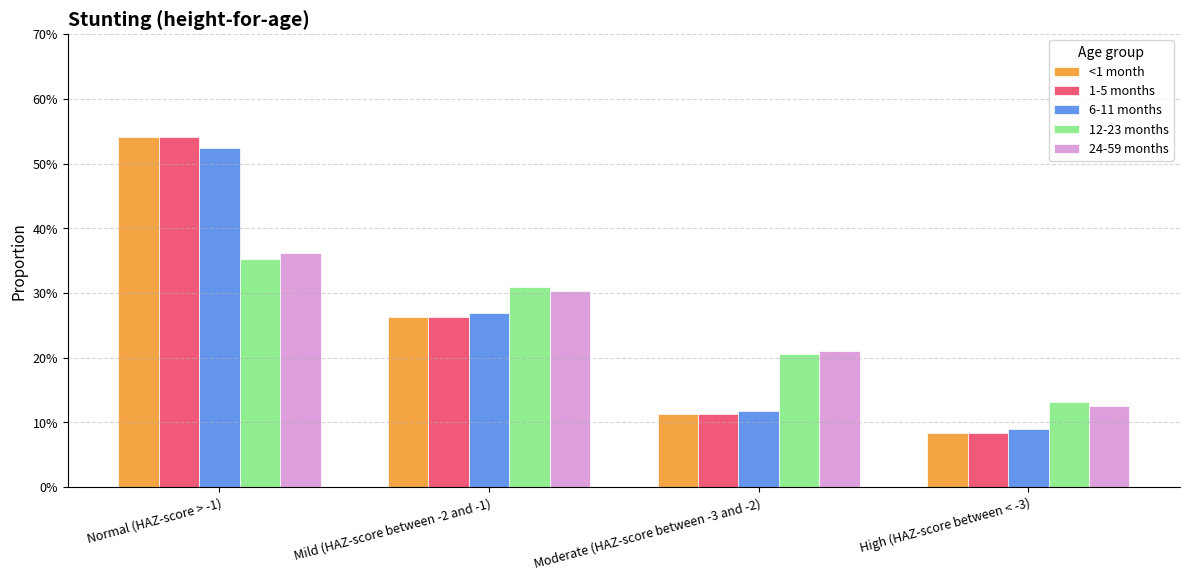

Is it true that 1-5 months equals 0.1 at Moderate (HAZ-score between -3 and -2)?

True